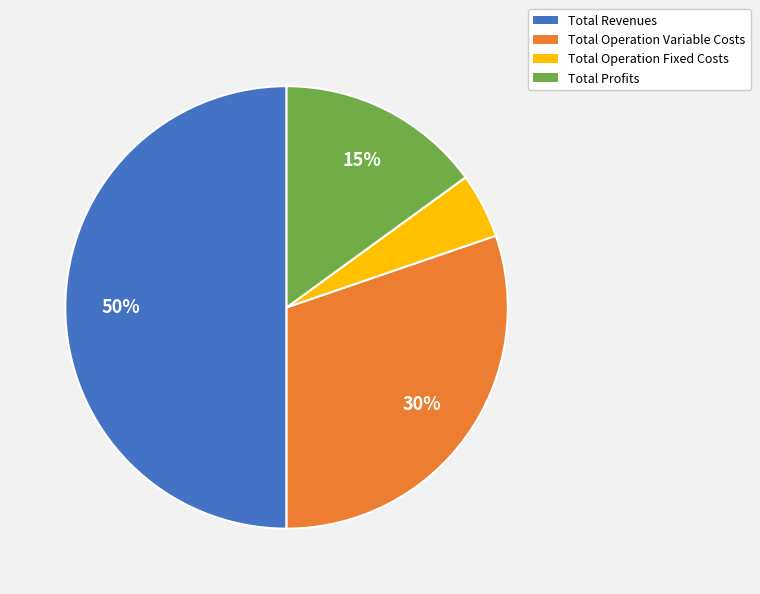

Which has a higher value, Total Profits or Total Revenues?

Total Revenues